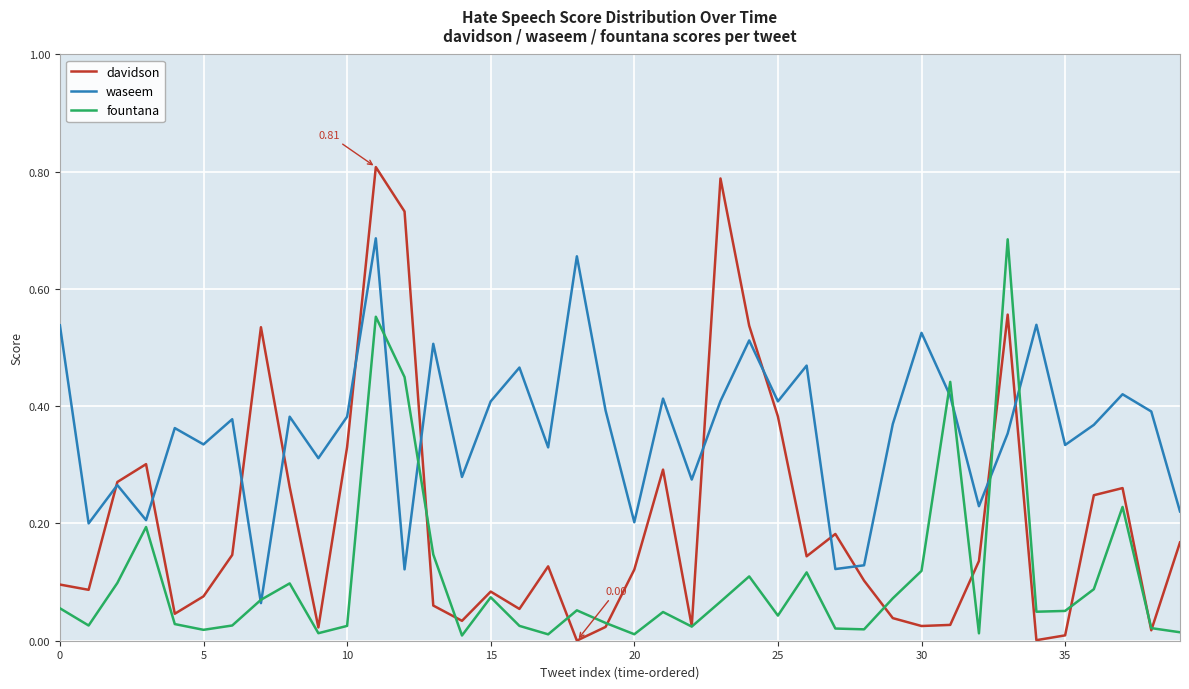

Which series has the largest range (max minus min)?

davidson